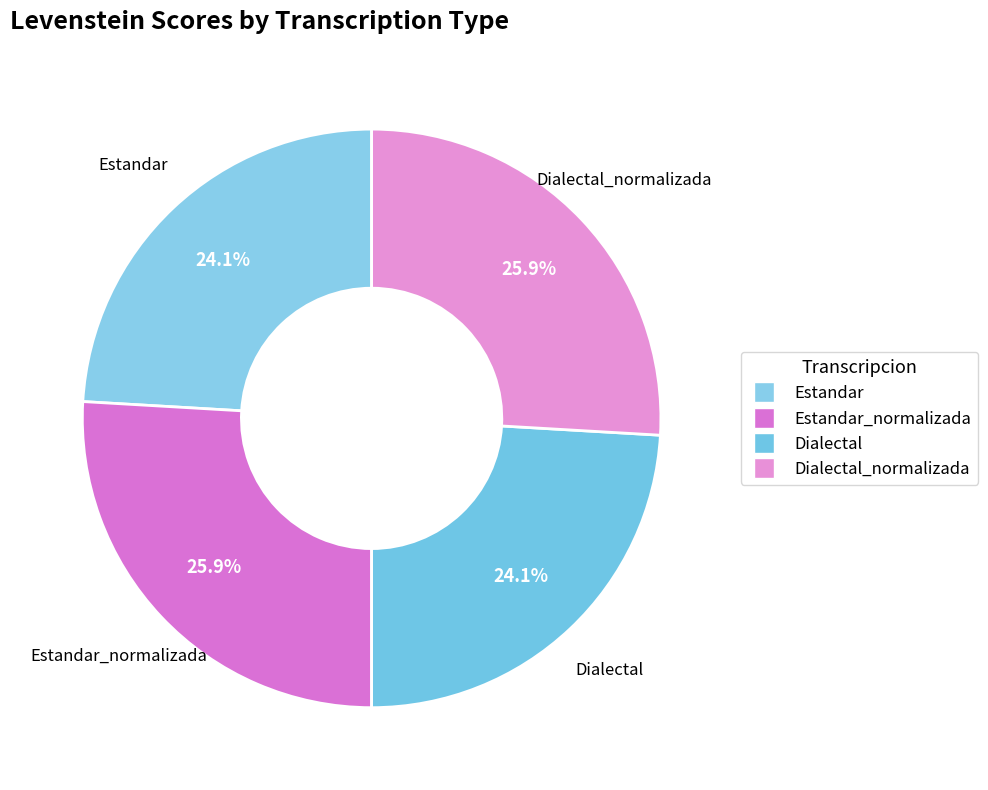

How many segments does this pie chart have?

4